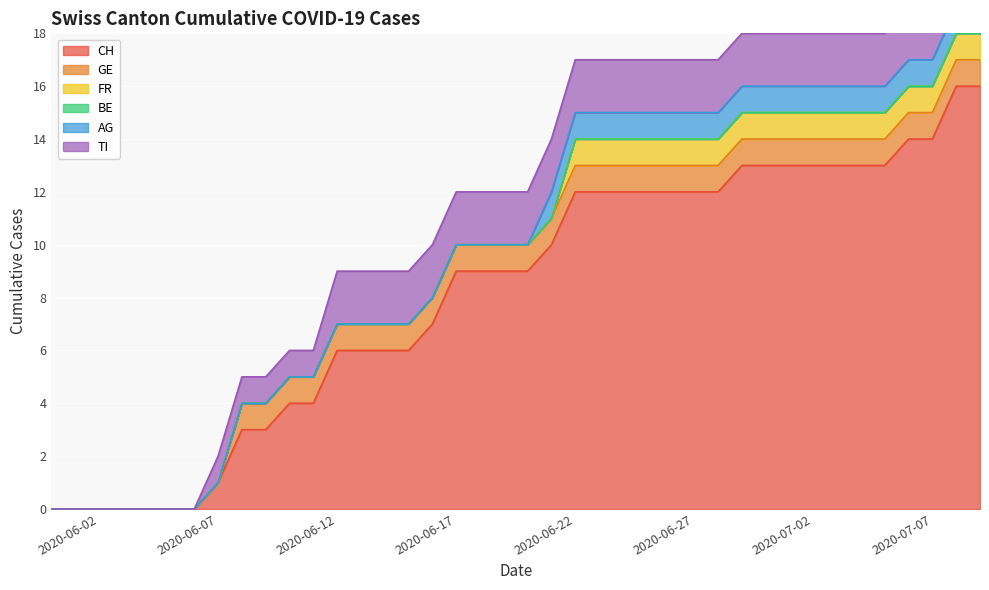

How many series are shown in this chart?

6